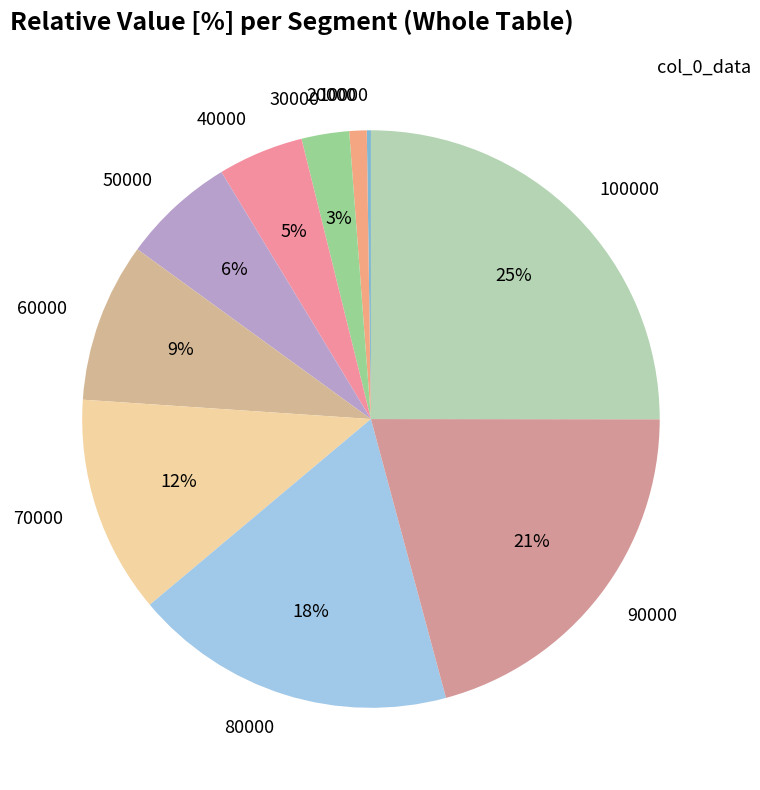

Is it true that 30000 is 3% of the pie?

True